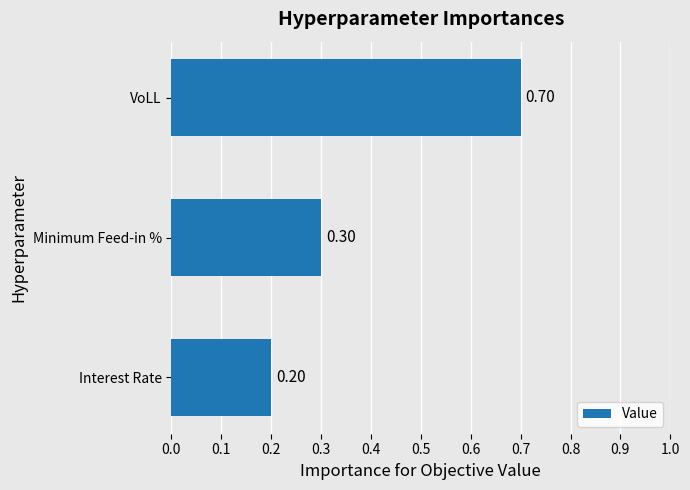

Does the chart contain any negative values?

No